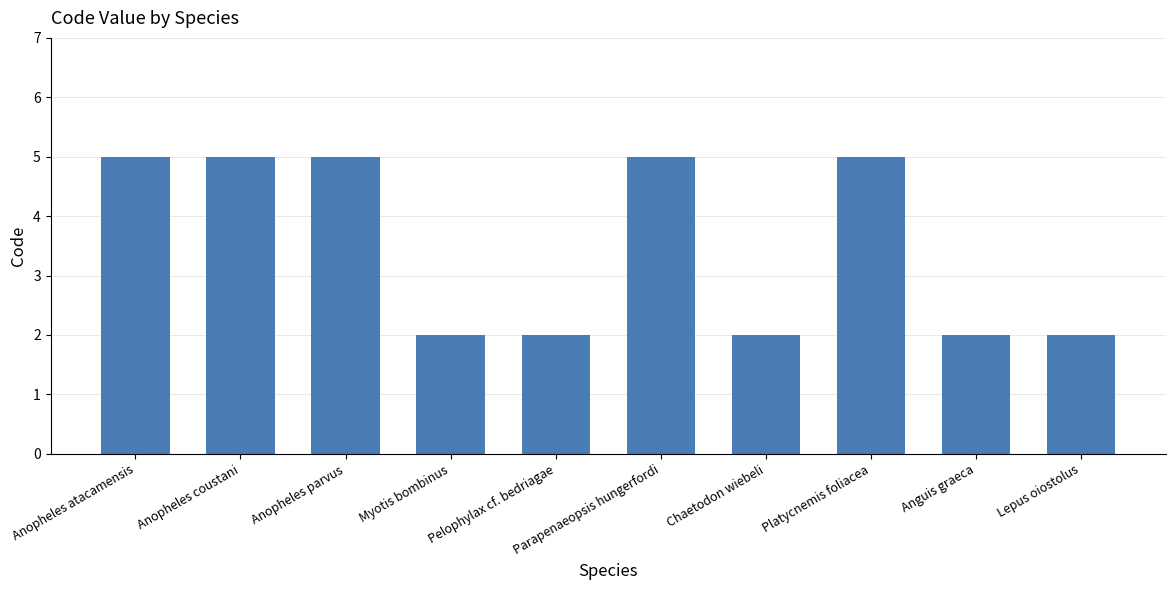

Is it true that the value at Platycnemis foliacea is 7?

False